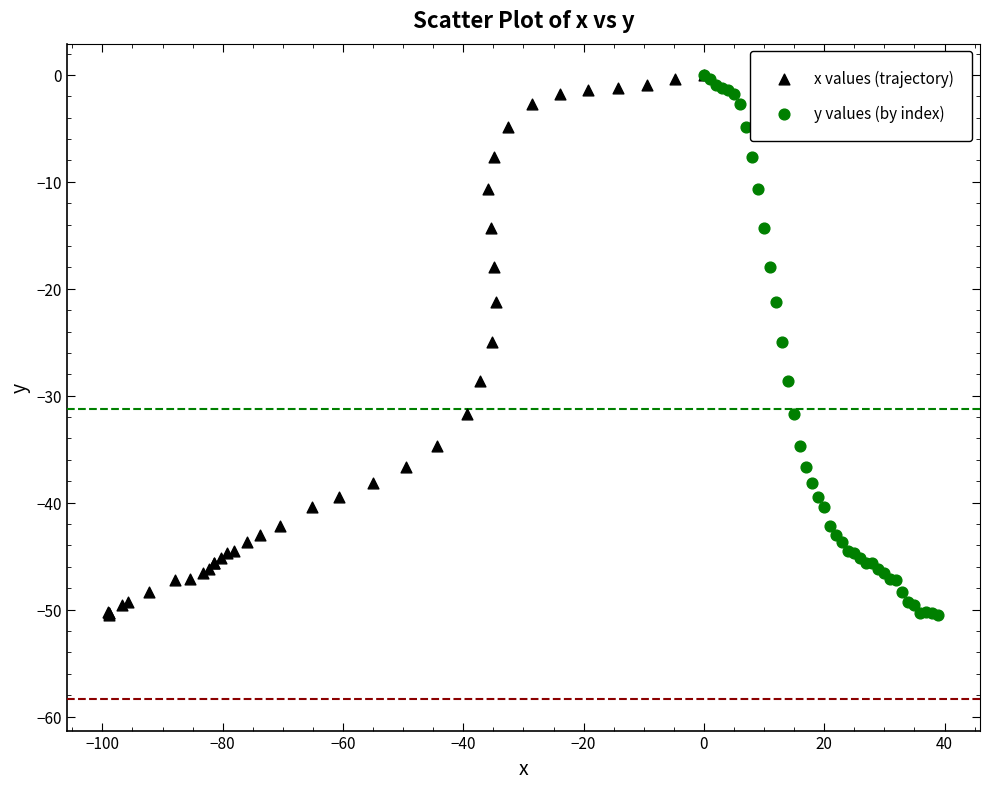

What are all the series names shown in the legend?

x values (trajectory), y values (by index)